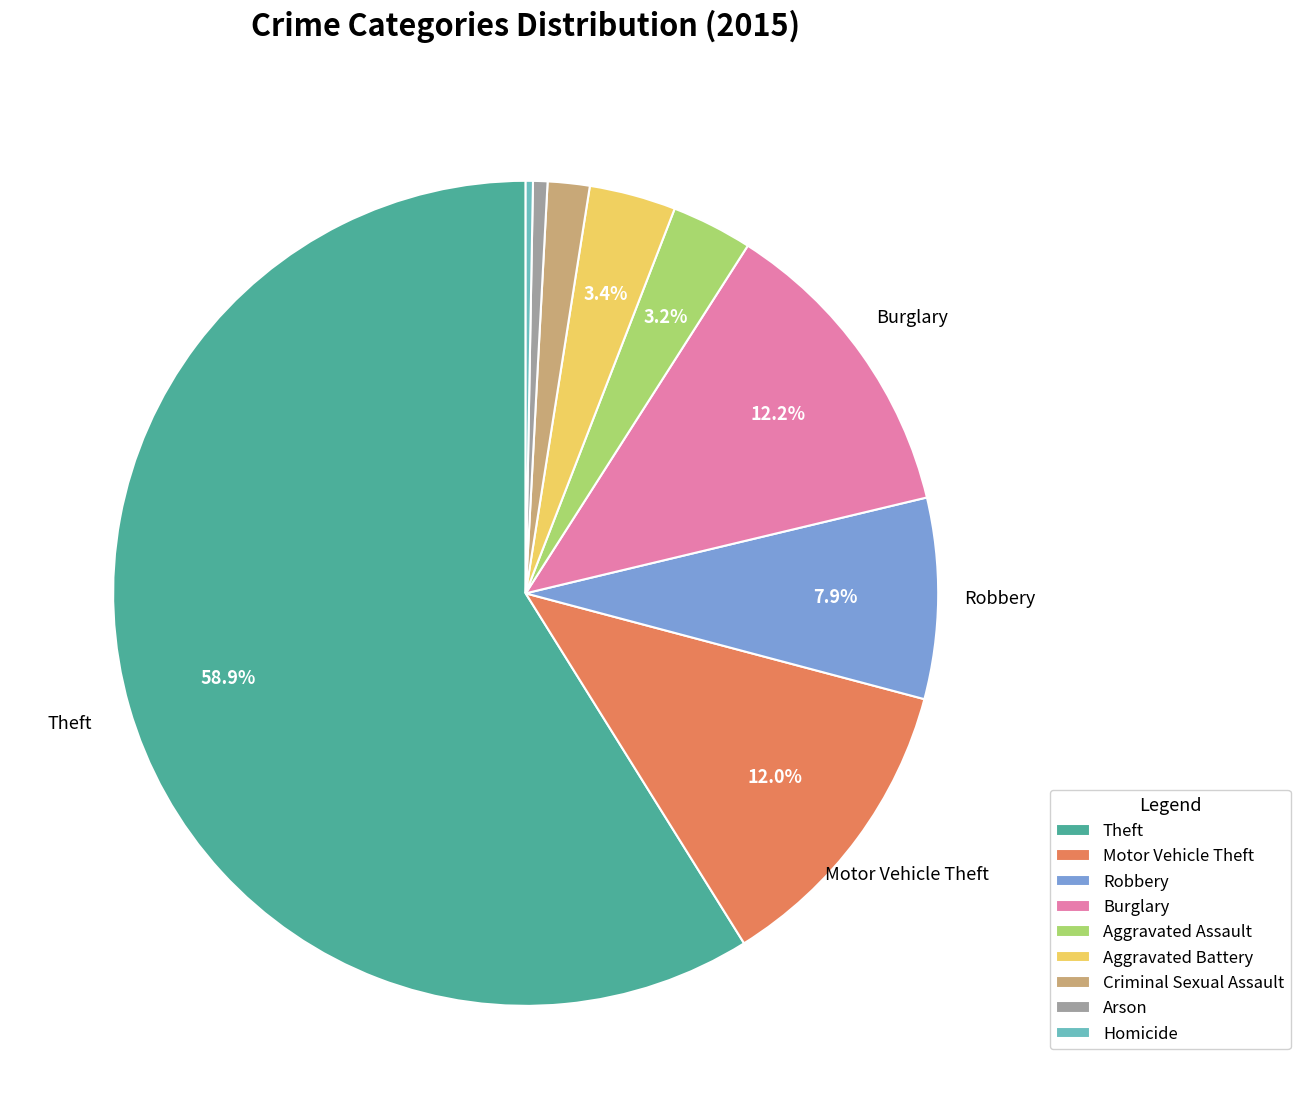

Is the sum of Robbery and Arson greater than half?

No